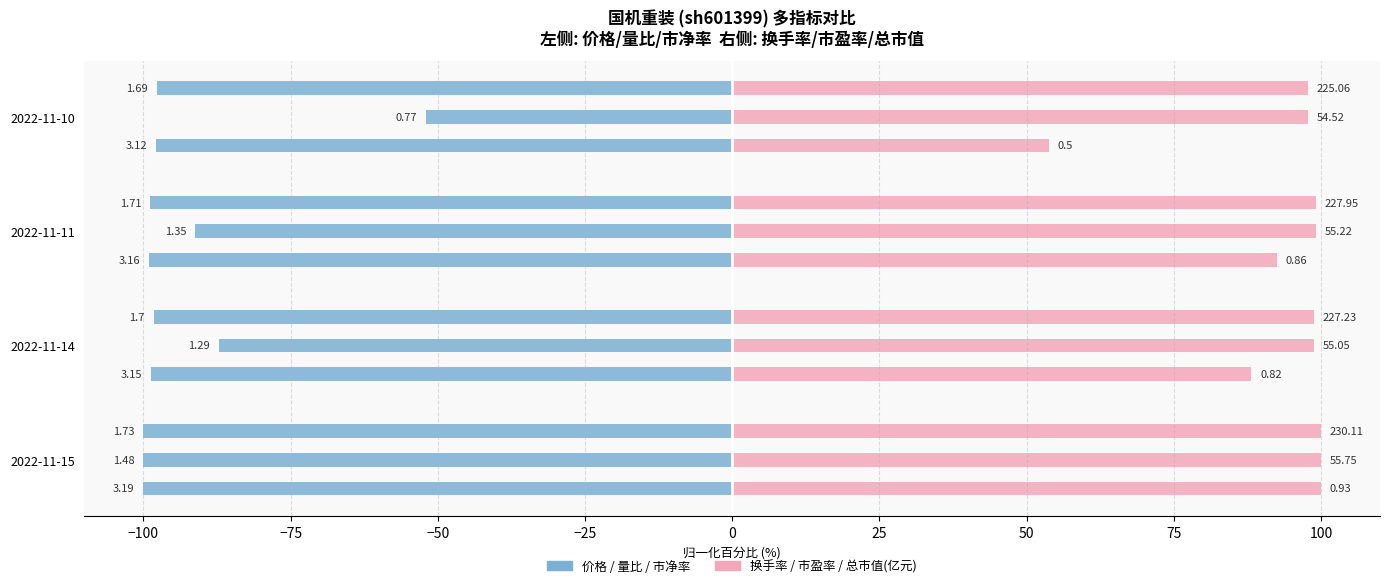

Are the bars grouped side by side (vs. stacked)?

Yes